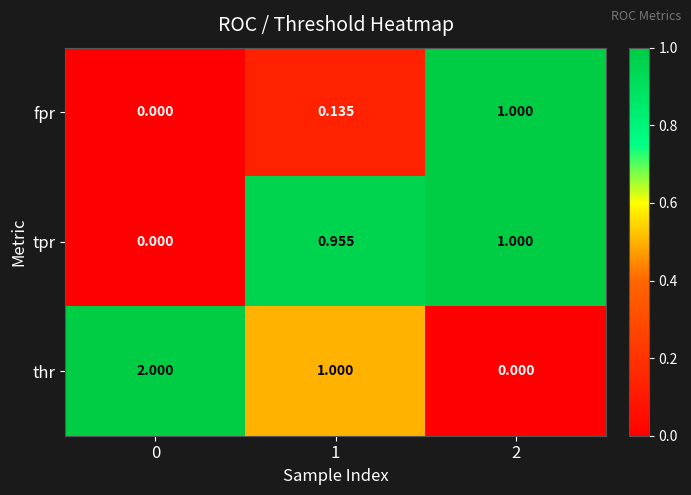

Which series has the widest spread of values?

thr